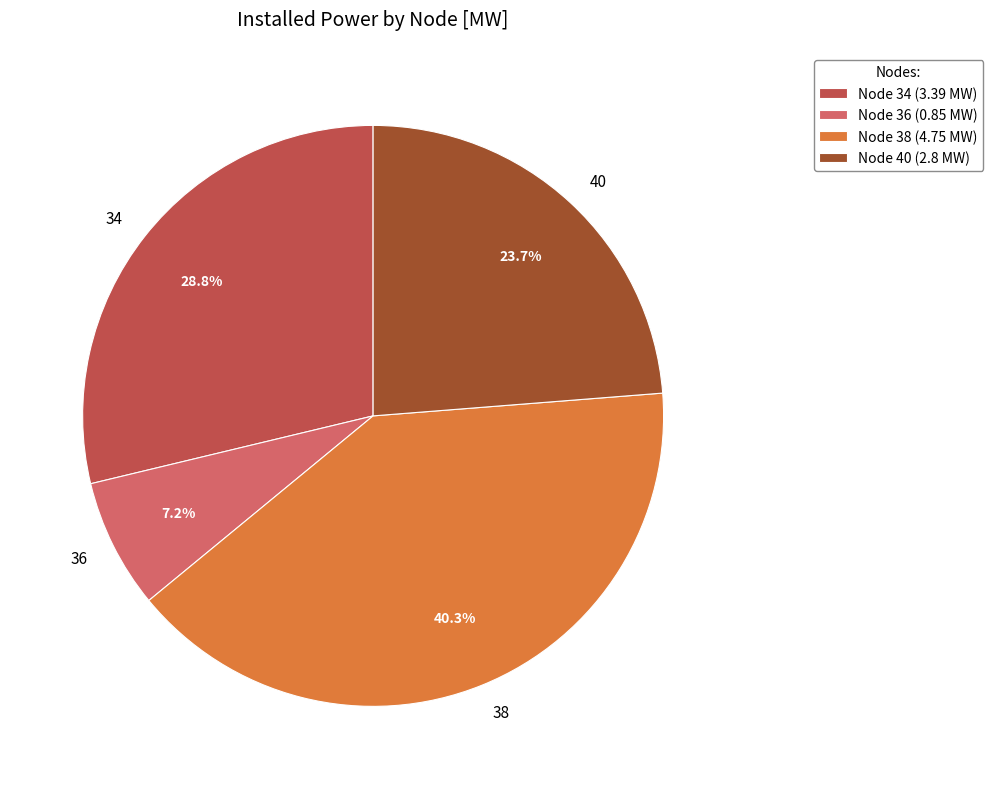

What percentage is the 34 slice, to the nearest percent?

29%